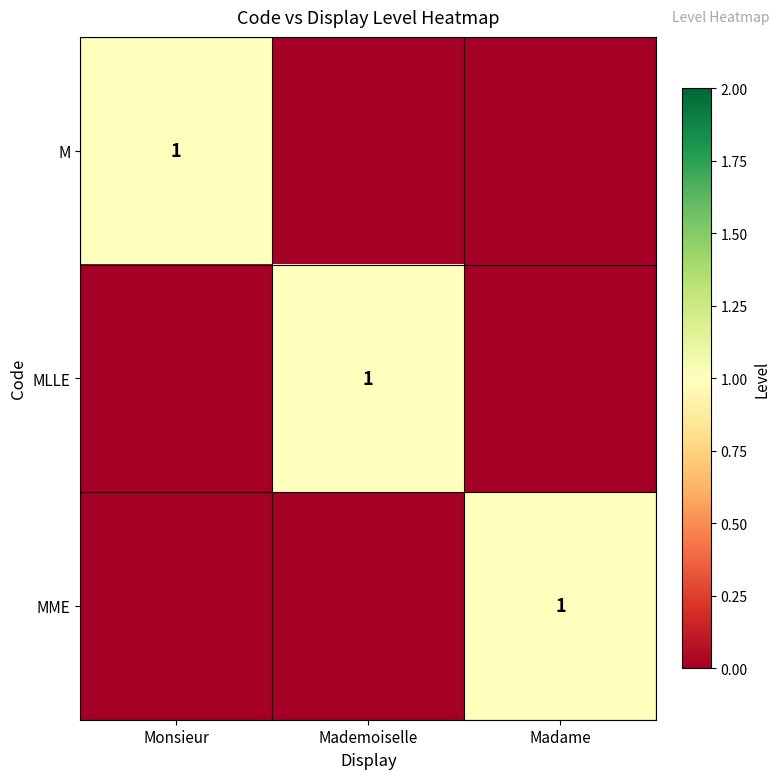

The value of MLLE at Mademoiselle is 1. True or false?

True